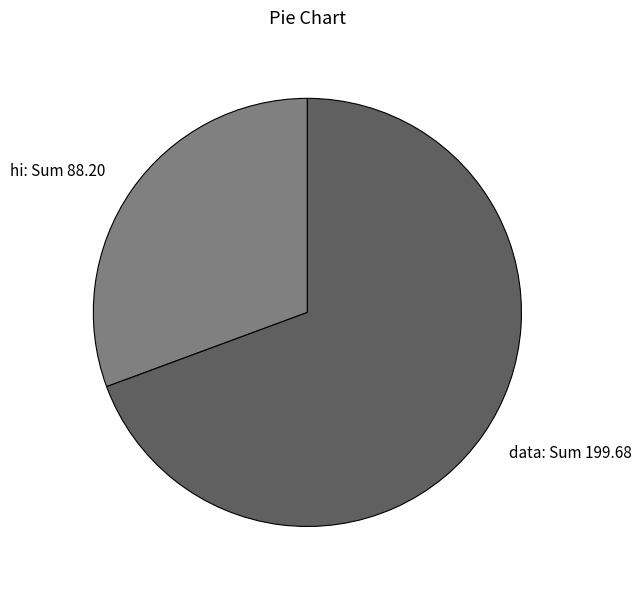

What is the largest slice in the pie chart?

data